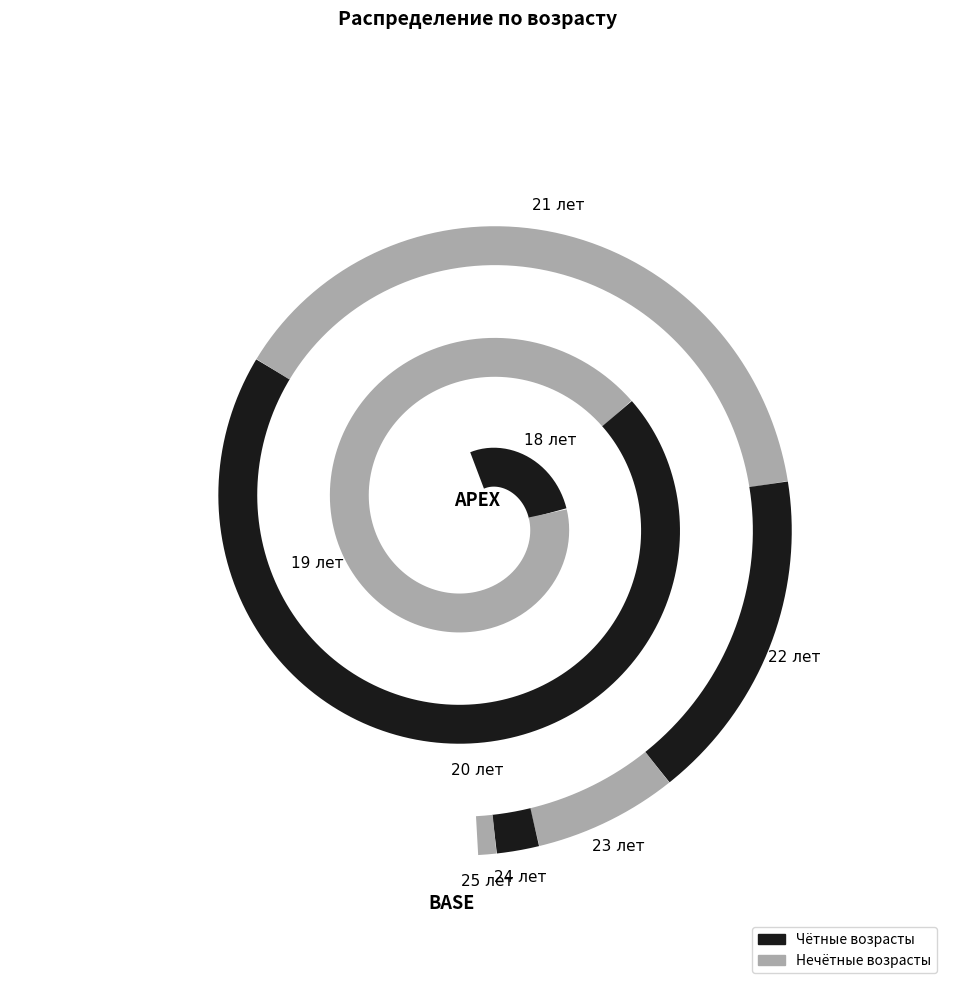

Which has a higher value, 20 or 21?

21